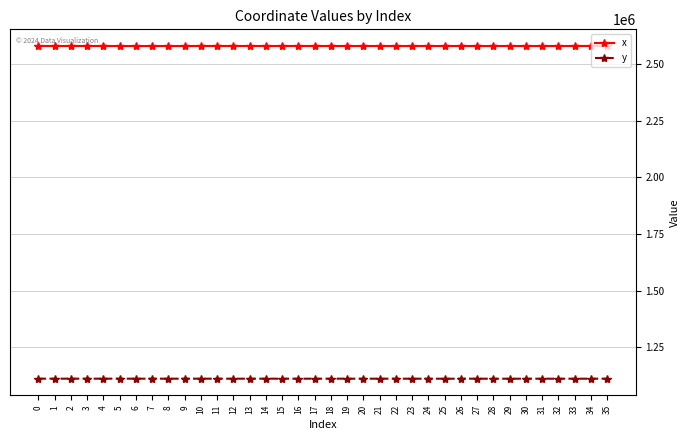

What is the total value across all series at 13?

3691131.1